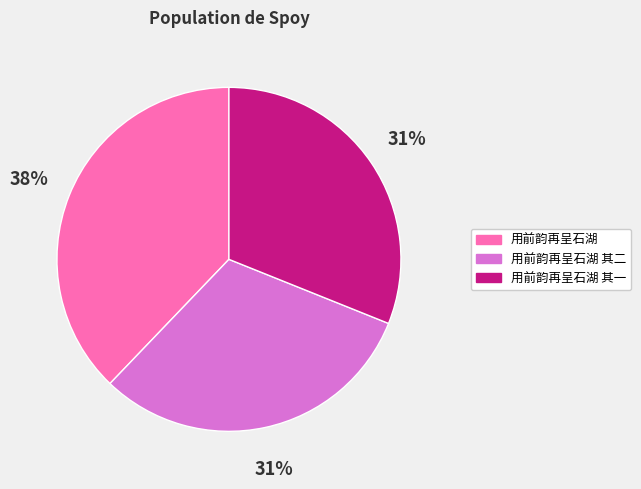

Is there any slice that represents more than half of the pie?

No